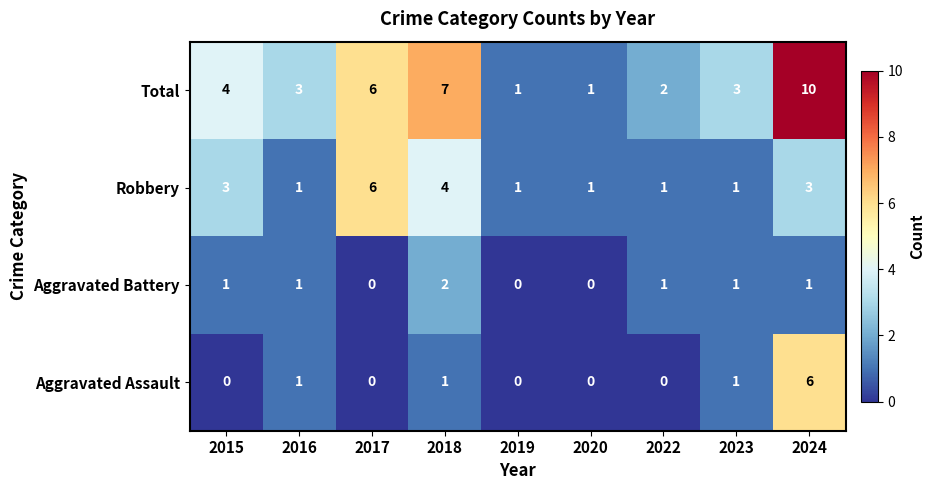

What is the maximum value for Total?

10